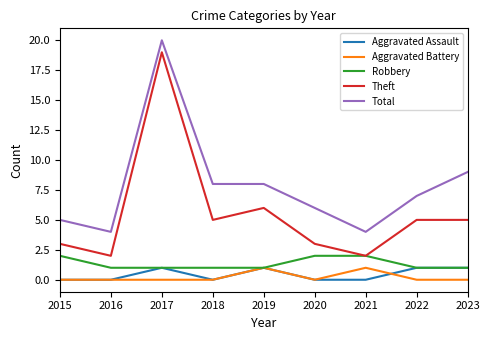

Which series has the widest spread of values?

Theft